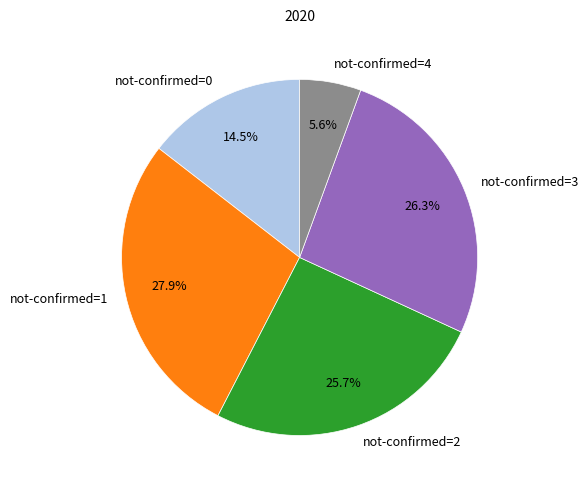

Which has a higher value, not-confirmed=2 or not-confirmed=0?

not-confirmed=2